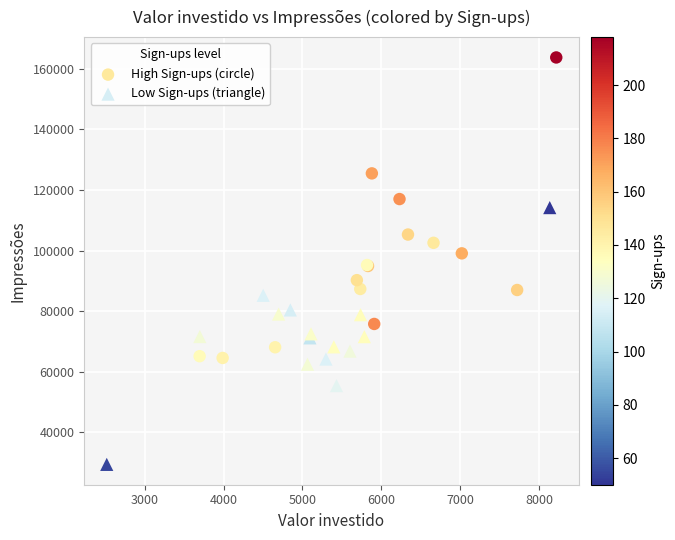

Which series has the largest Y range (max minus min)?

High Sign-ups (circle)